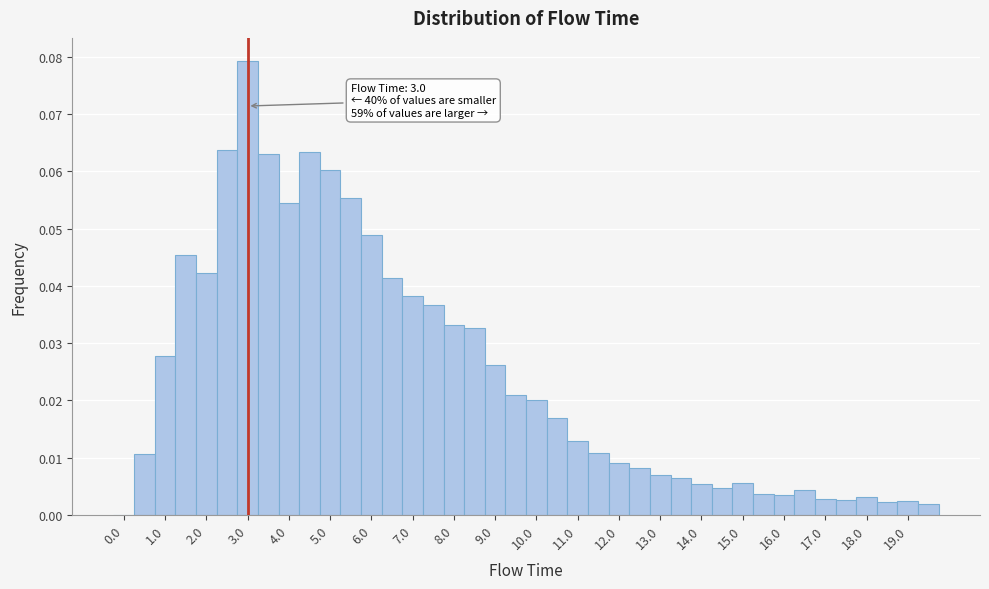

Which range on the x-axis has the tallest bar?

2.75 to 3.25